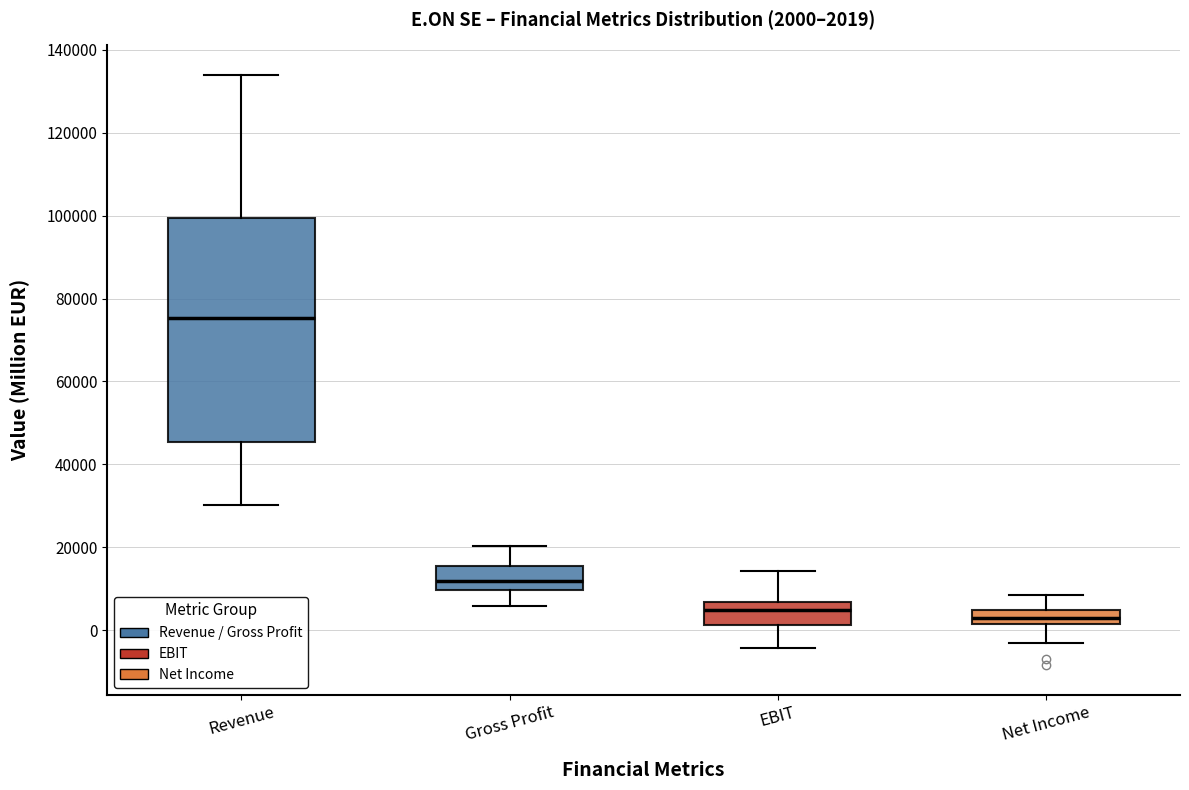

Which box is the tallest, from its lower edge to its upper edge?

Revenue